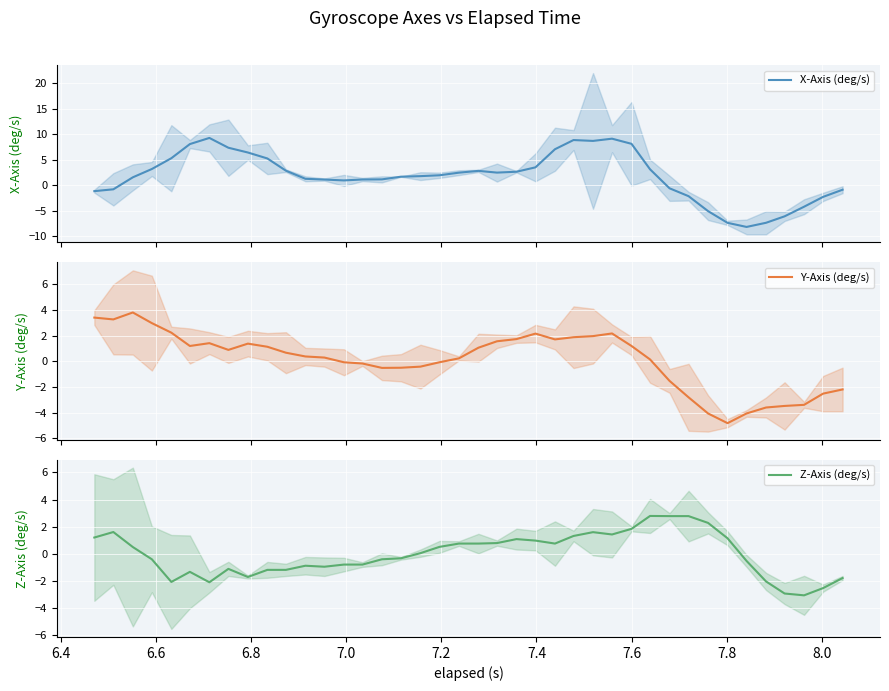

In X-Axis (deg/s), how many points are lower than both neighbors (excluding endpoints)?

4